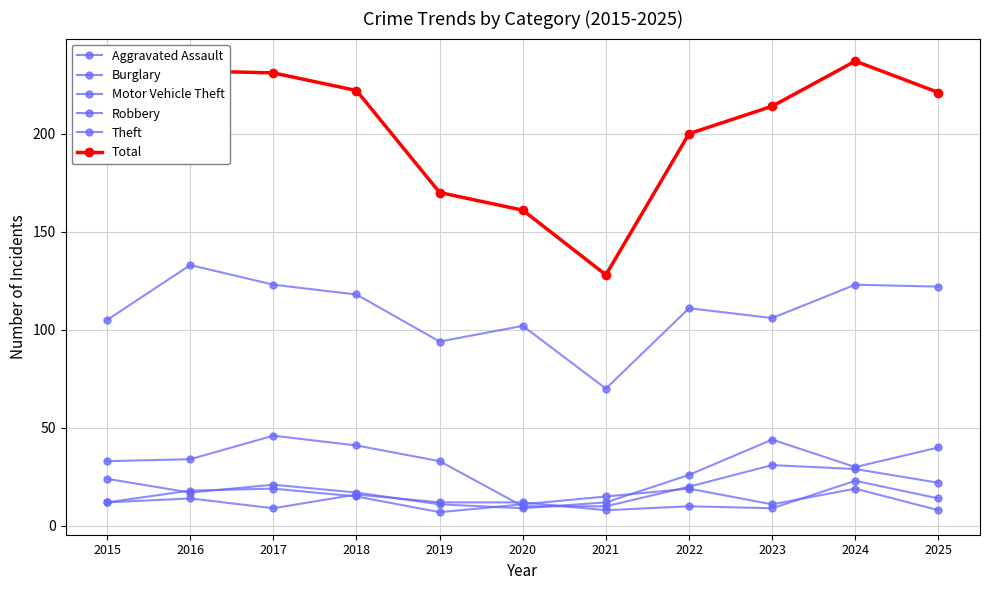

Where do Motor Vehicle Theft and Robbery first cross each other?

2015 and 2016